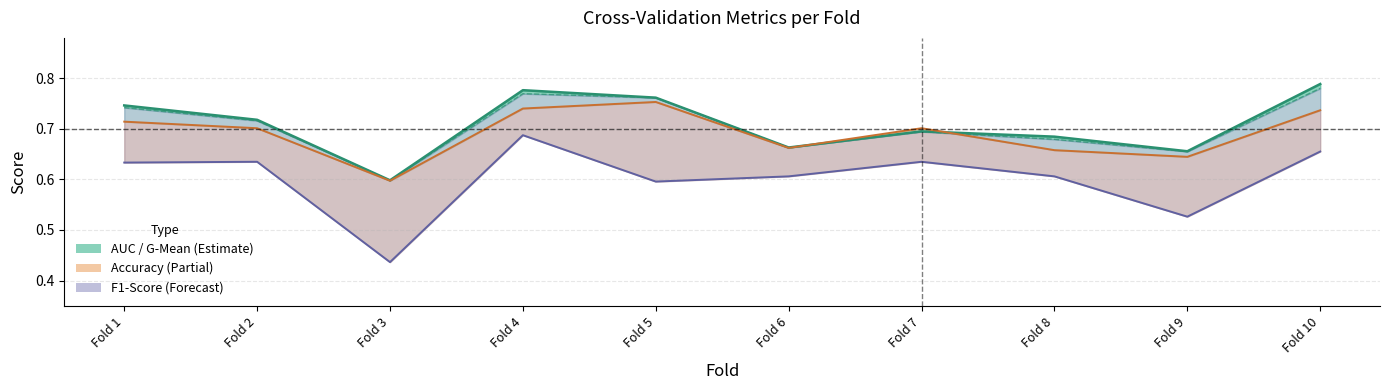

The auc (line) series shows 0.2 at Fold 5. True or false?

False